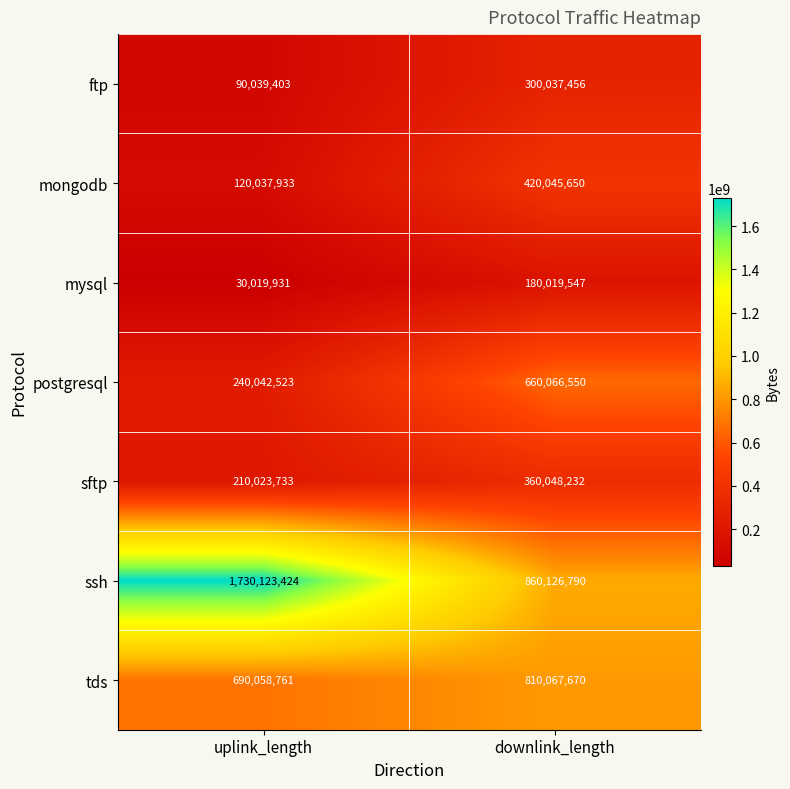

The mongodb series shows 679466816 at downlink_length. True or false?

False